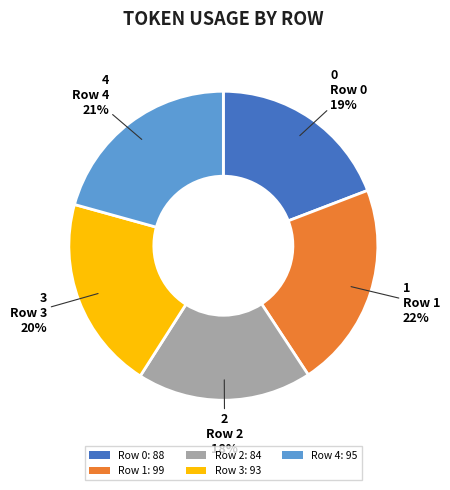

Which slice is the largest?

Row 1